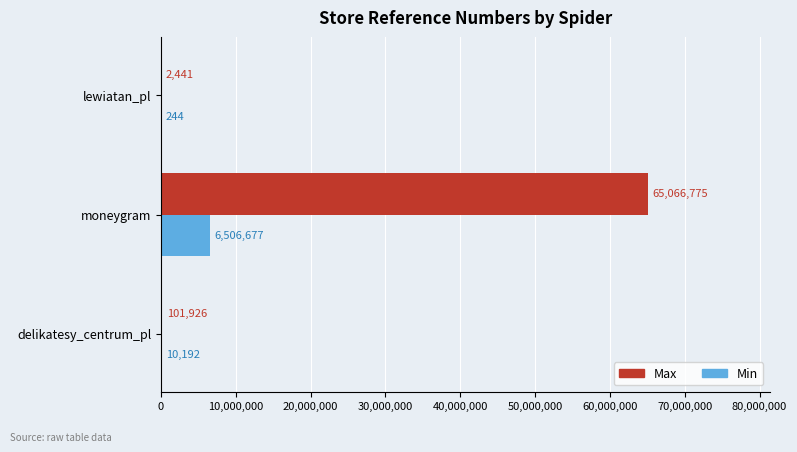

At which category does the chart reach its peak across all series?

moneygram